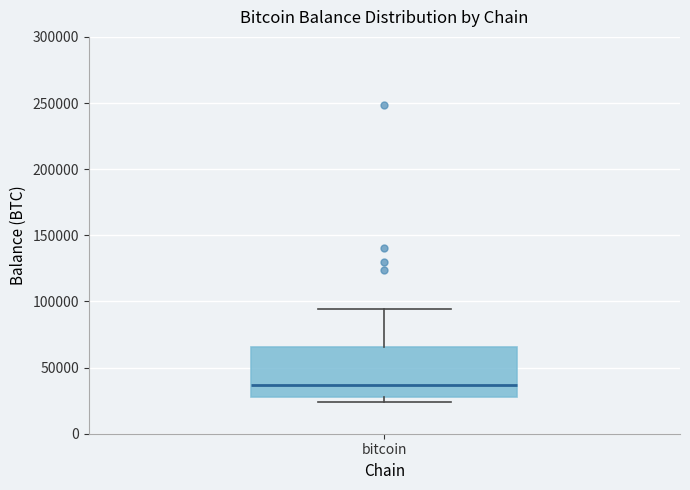

Read this box plot against the y-axis: the position of the median line, the range covered by the box, and the ends of both whiskers. The values are not printed on the chart, so give them approximately, as read against the axis.

median 35000, box 30000 to 65000, whiskers 25000 to 95000